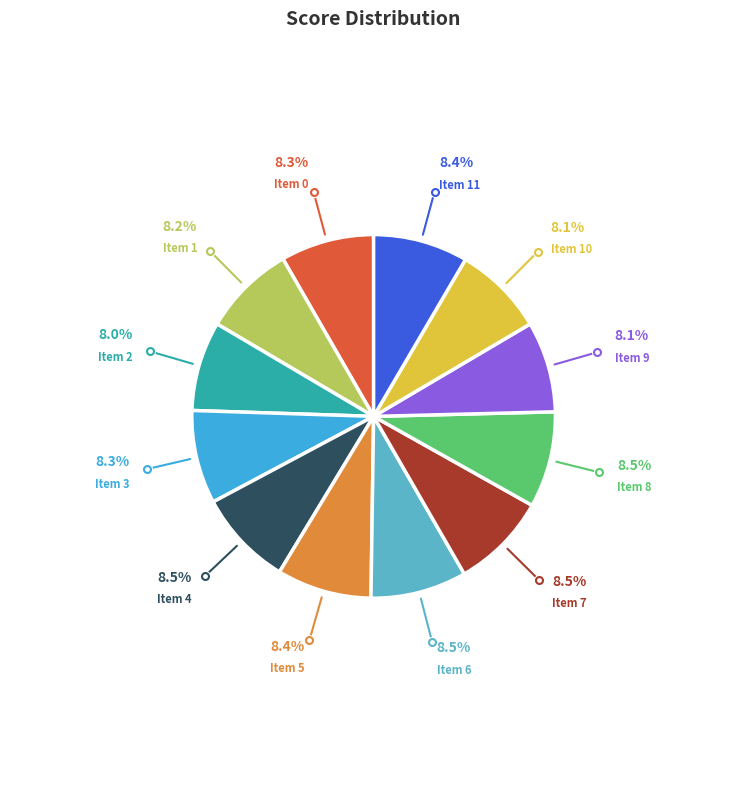

Does any single category account for the majority?

No